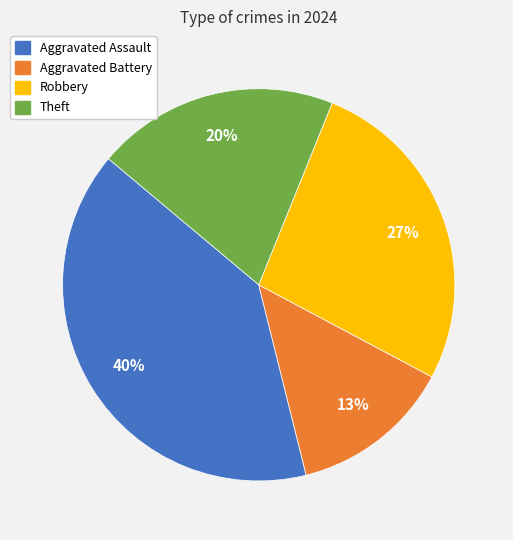

The Aggravated Battery slice represents 1% of the pie. True or false?

False